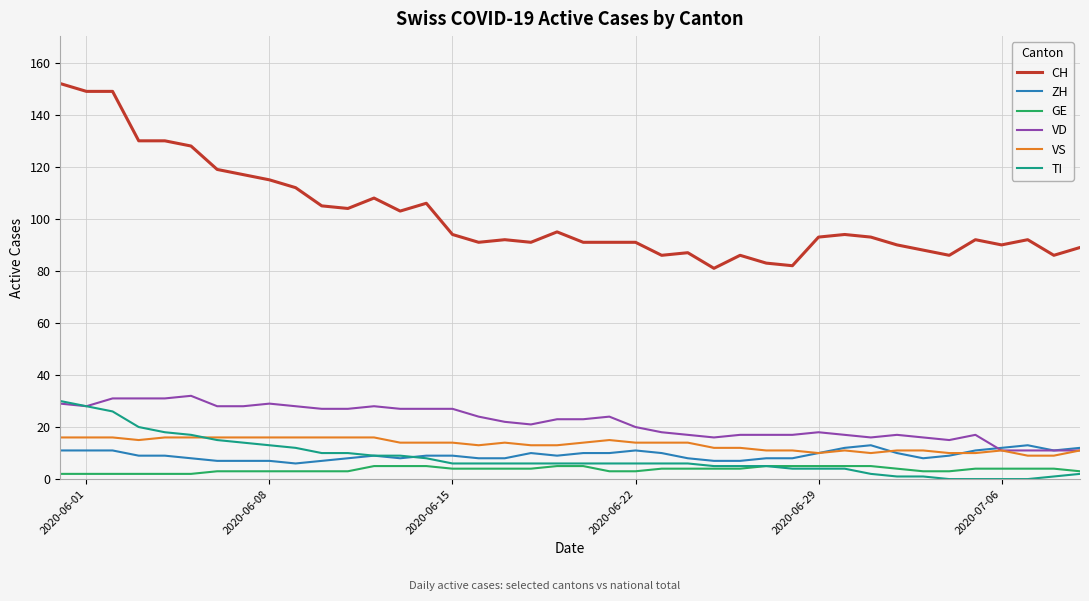

True or false: VD and CH intersect in this chart.

False